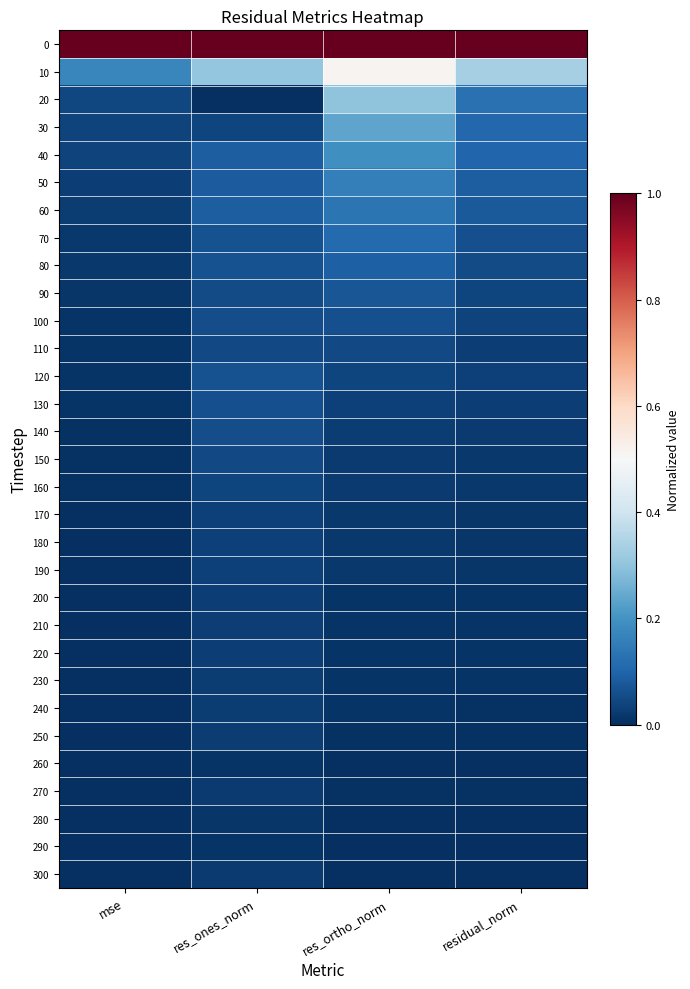

List the series in order of their peak value, highest first.

0, 10, 20, 30, 40, 50, 60, 70, 80, 90, 120, 130, 100, 140, 110, 150, 160, 180, 190, 170, 210, 220, 200, 230, 250, 240, 270, 300, 280, 290, 260